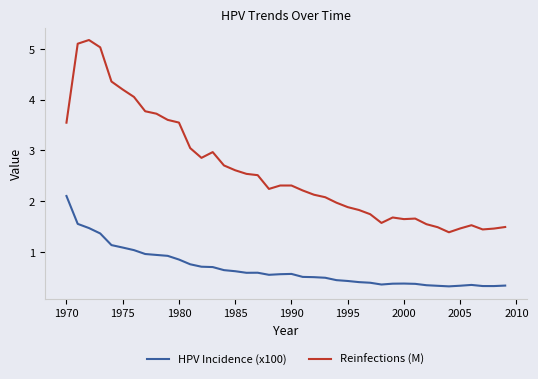

Which series has the widest spread of values?

Reinfections (M)